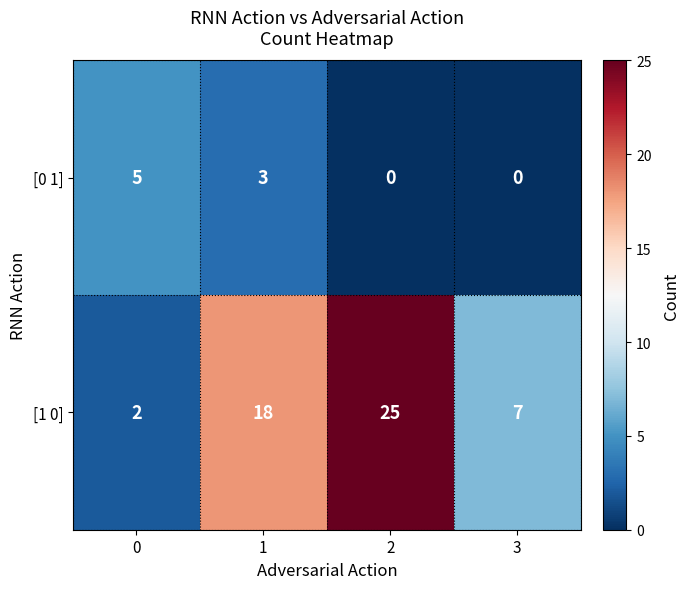

What is the difference between the highest and lowest values at 0?

3